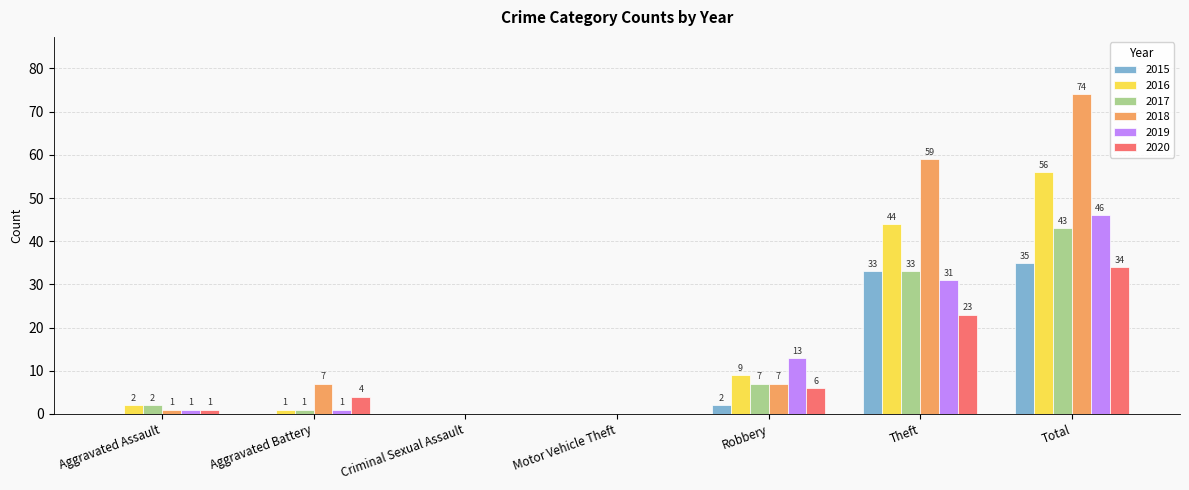

What value does the 2018 series have at Robbery, to the nearest 10?

10